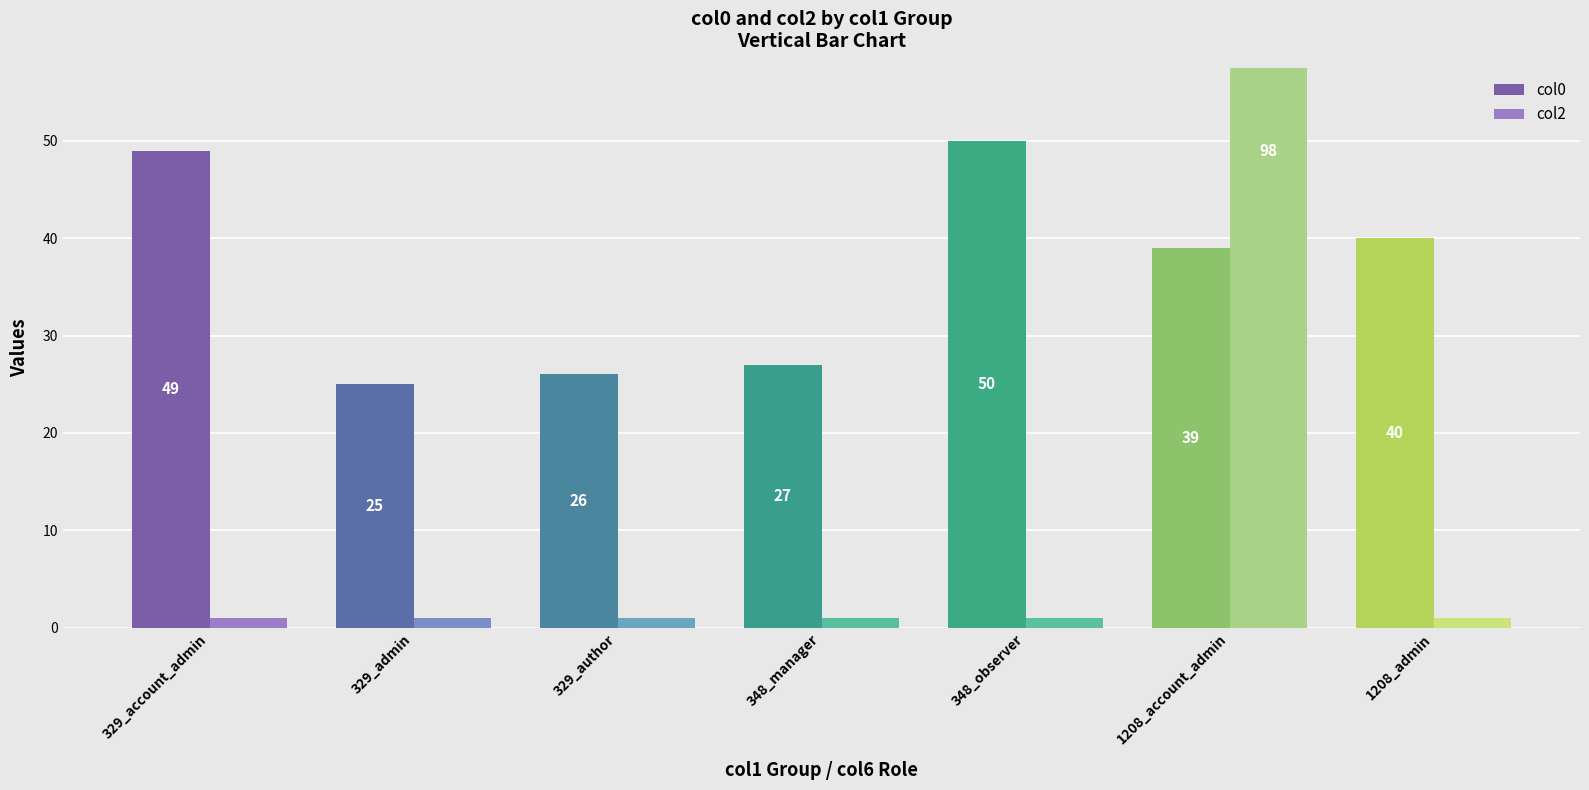

How many series are shown in this chart?

2